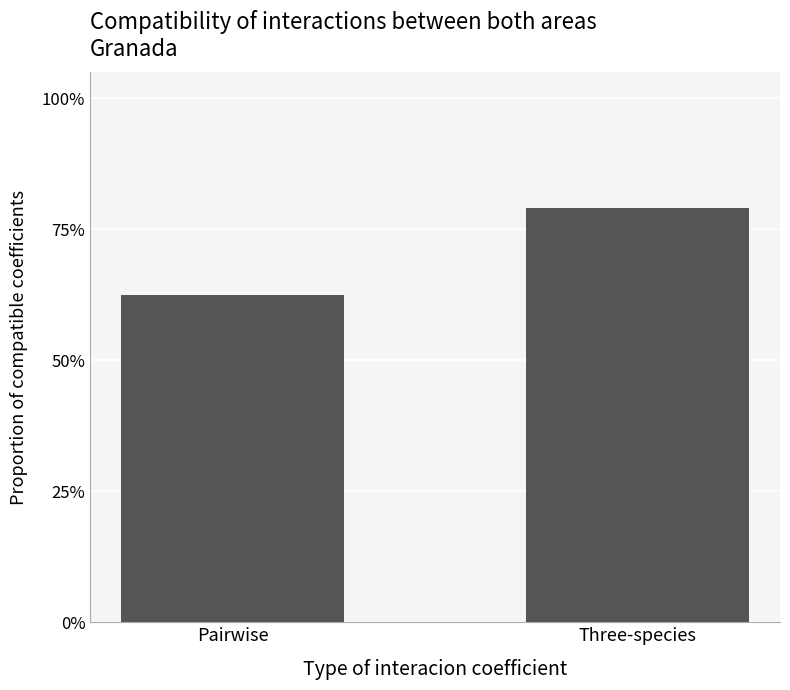

Which label corresponds to the smallest value in the chart?

Pairwise